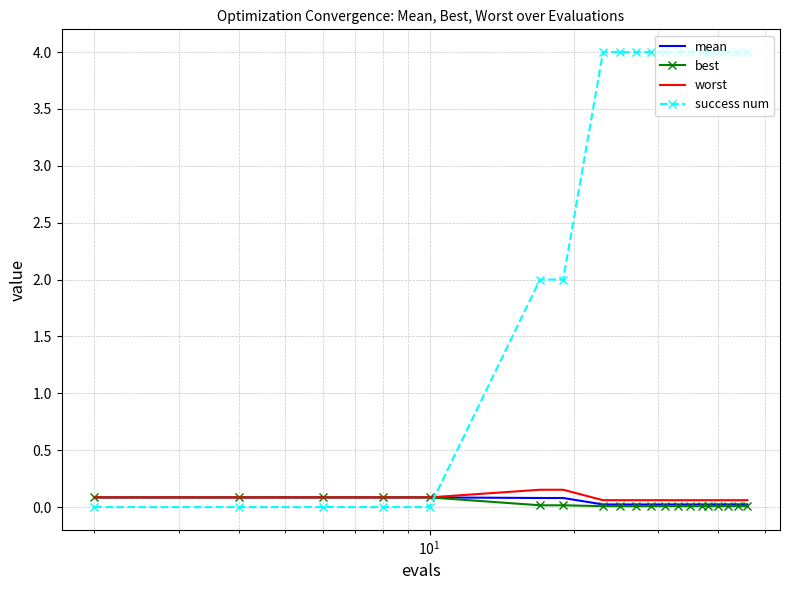

What is the difference between the maximum and minimum values in the mean series?

0.1